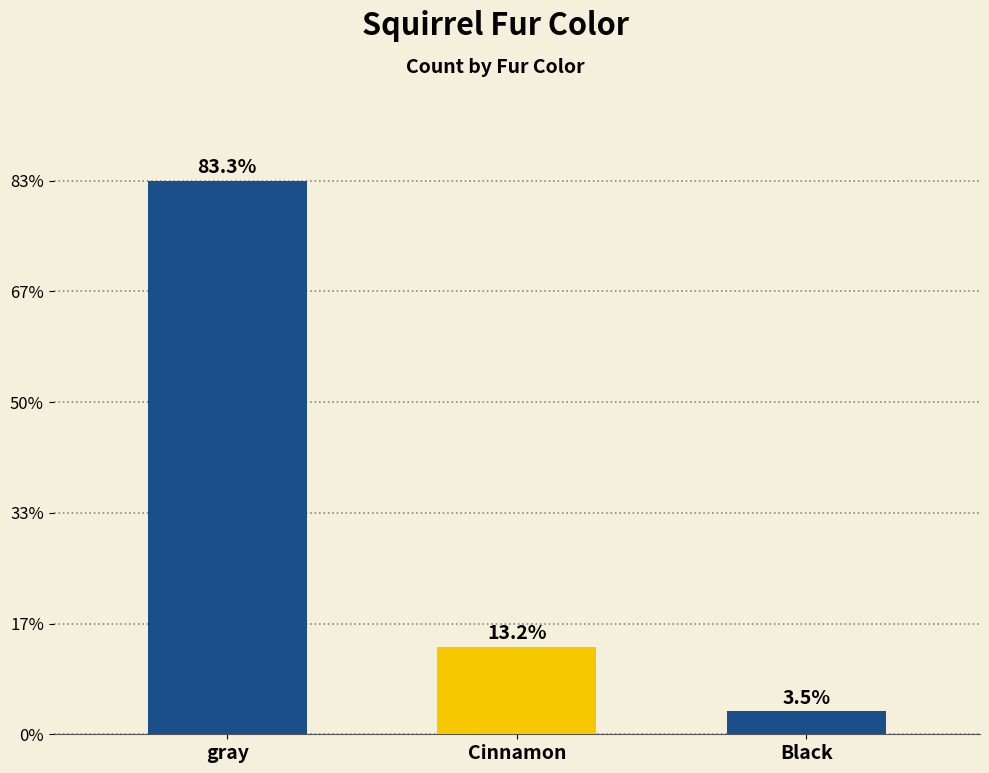

Rank the categories by value from highest to lowest.

gray, Cinnamon, Black